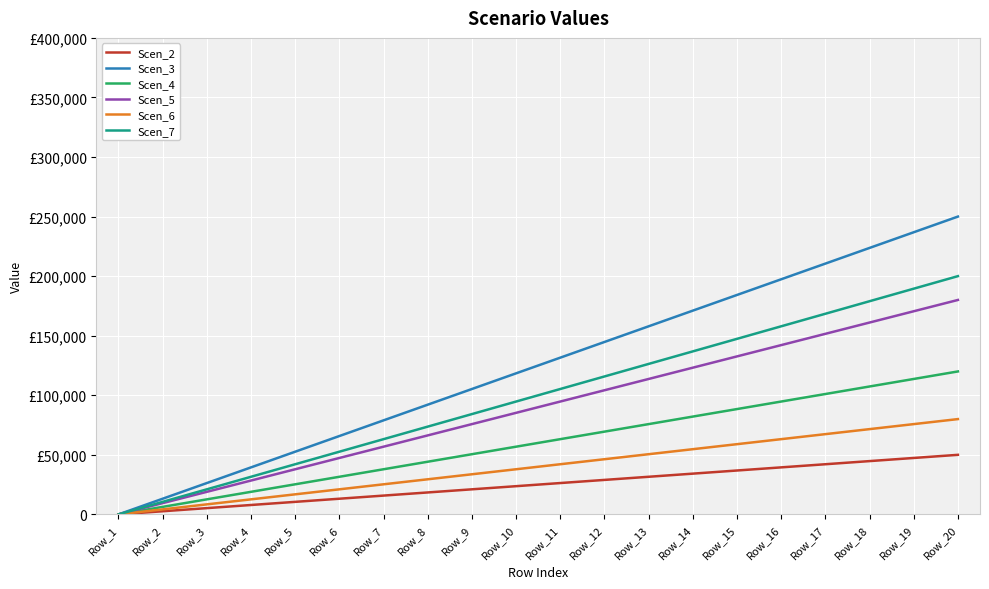

What is the difference between the maximum and minimum values in the Scen_6 series?

80000.0